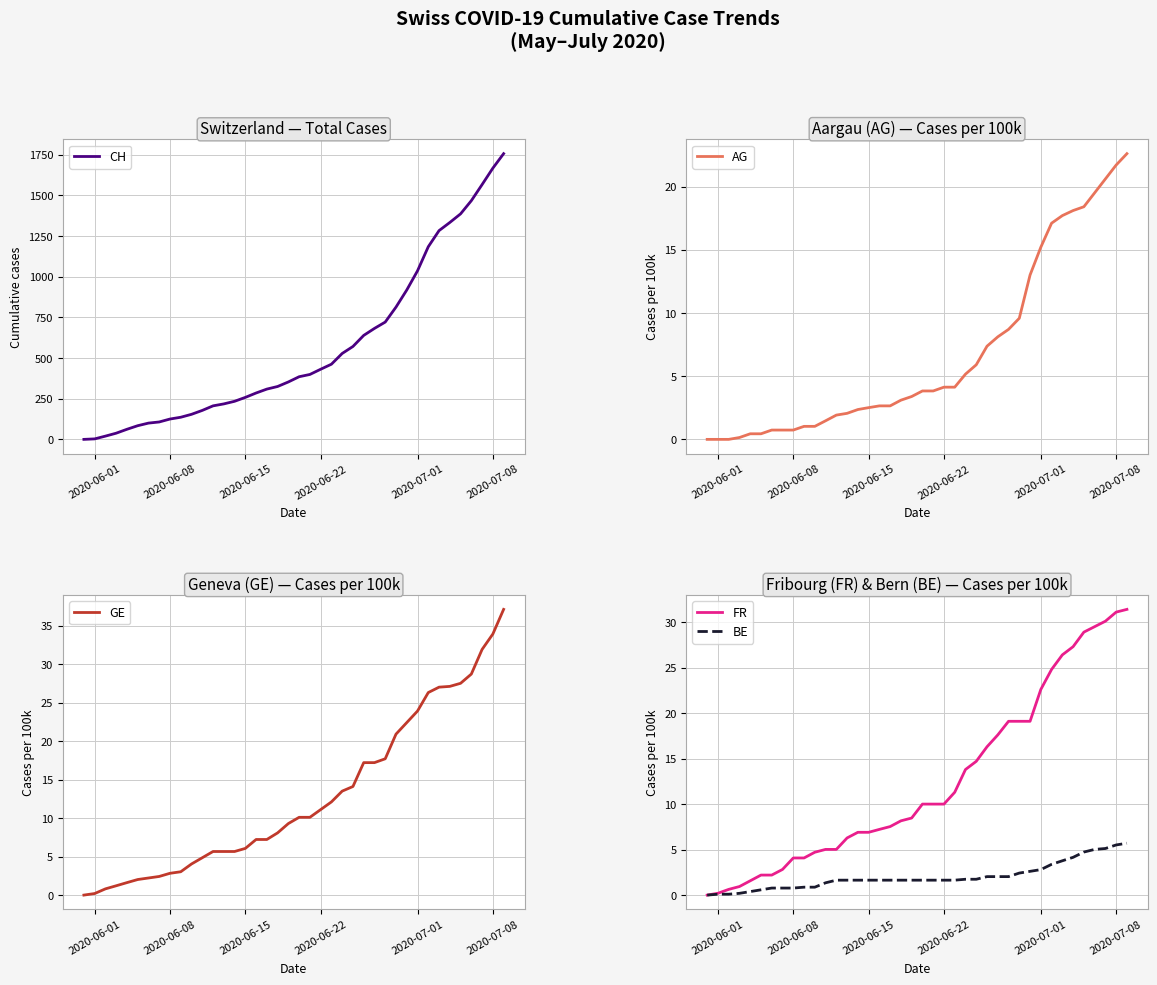

Reading left to right, list all the values displayed in this chart.

CH: 0.0	3.0	20.0	38.0	62.0	84.0	100.0	107.0	125.0	136.0	154.0	178.0	206.0	218.0	234.0	258.0	285.0	309.0	325.0	353.0	385.0	399.0	431.0	462.0	528.0	571.0	639.0	682.0	721.0	813.0	918.0	1036.0	1184.0	1283.0	1333.0	1386.0	1467.0	1566.0	1667.0	1756.0
AG: 0.0	0.0	0.0	0.1	0.4	0.4	0.7	0.7	0.7	1.0	1.0	1.5	1.9	2.1	2.4	2.5	2.6	2.6	3.1	3.4	3.8	3.8	4.1	4.1	5.2	5.9	7.4	8.1	8.7	9.6	13.0	15.2	17.1	17.7	18.1	18.4	19.5	20.6	21.7	22.6
GE: 0.0	0.2	0.8	1.2	1.6	2.0	2.2	2.4	2.8	3.0	4.0	4.8	5.7	5.7	5.7	6.1	7.2	7.2	8.1	9.3	10.1	10.1	11.1	12.1	13.5	14.1	17.2	17.2	17.7	20.9	22.4	23.9	26.3	27.0	27.1	27.5	28.7	31.9	33.9	37.1
FR: 0.0	0.2	0.6	0.9	1.6	2.2	2.2	2.8	4.1	4.1	4.7	5.0	5.0	6.3	6.9	6.9	7.2	7.5	8.2	8.5	10.0	10.0	10.0	11.3	13.8	14.7	16.3	17.6	19.1	19.1	19.1	22.6	24.8	26.4	27.3	28.9	29.5	30.1	31.1	31.4
BE: 0.0	0.1	0.1	0.2	0.4	0.6	0.8	0.8	0.8	0.9	0.9	1.3	1.6	1.6	1.6	1.6	1.6	1.6	1.6	1.6	1.6	1.6	1.6	1.6	1.7	1.7	2.0	2.0	2.0	2.4	2.6	2.8	3.4	3.8	4.1	4.7	5.0	5.1	5.5	5.7